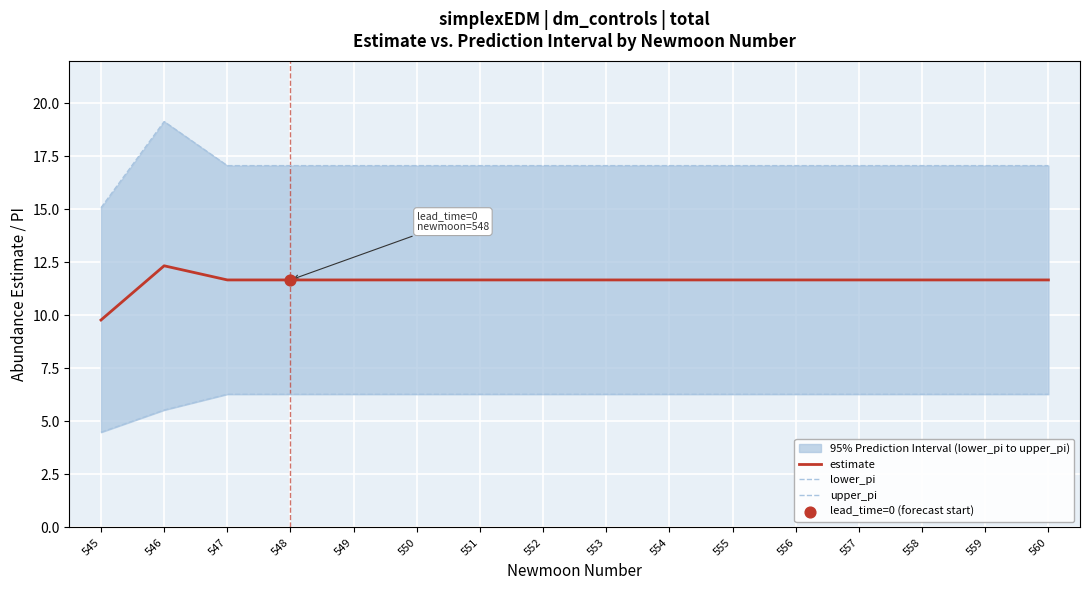

At which category is the sum across all series the highest?

546